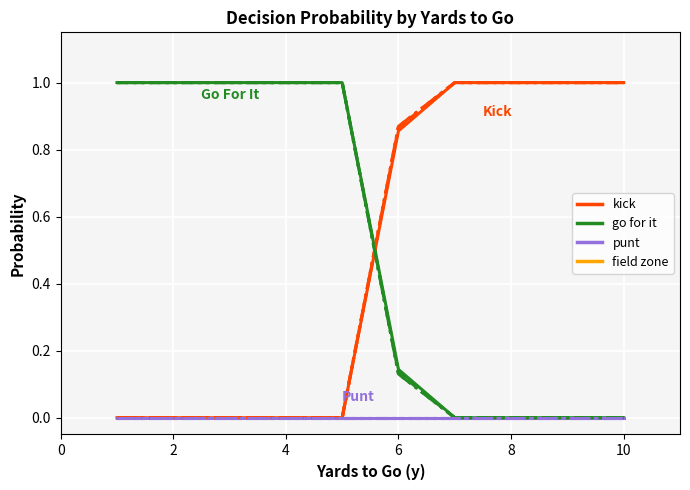

The punt (fzone=1) series shows 0.0 at 4. True or false?

True